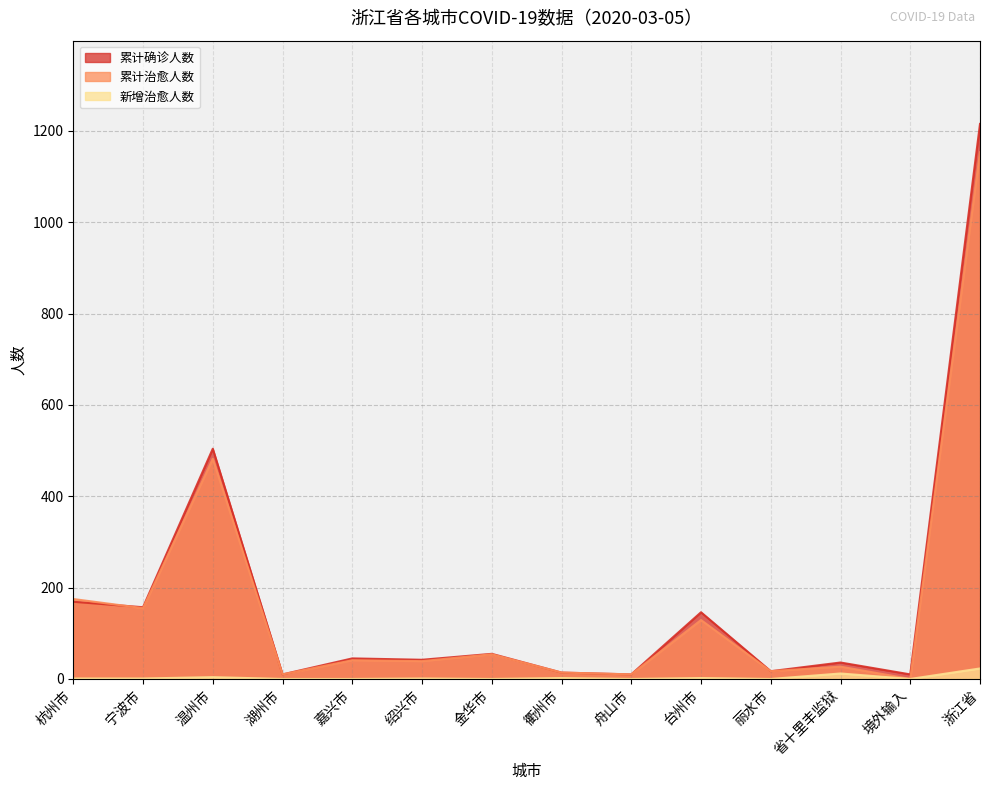

Reading left to right, what are all the values shown in this chart?

累计确诊人数: 169	157	504	10	45	42	55	14	10	146	17	36	10	1215
累计治愈人数: 175	155	482	10	41	39	54	14	10	129	17	27	0	1153
新增治愈人数: 1	1	4	0	0	1	0	2	0	2	0	12	0	23